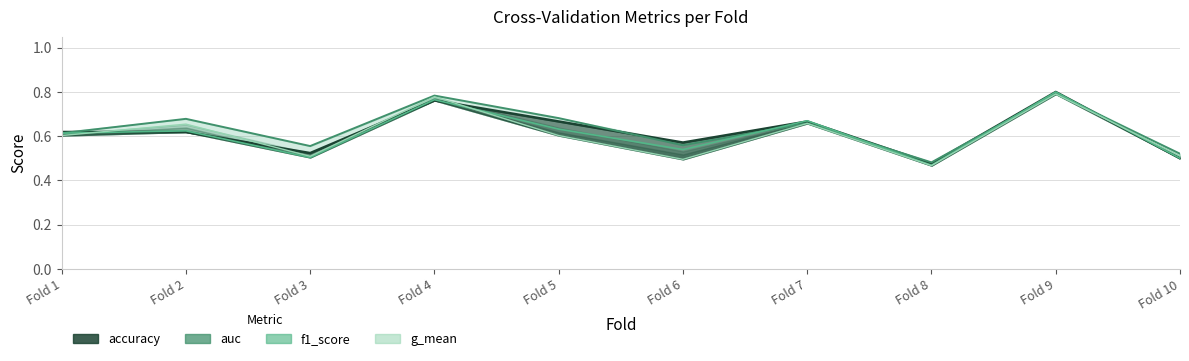

What are all the series names shown in the legend?

accuracy, auc, f1_score, g_mean